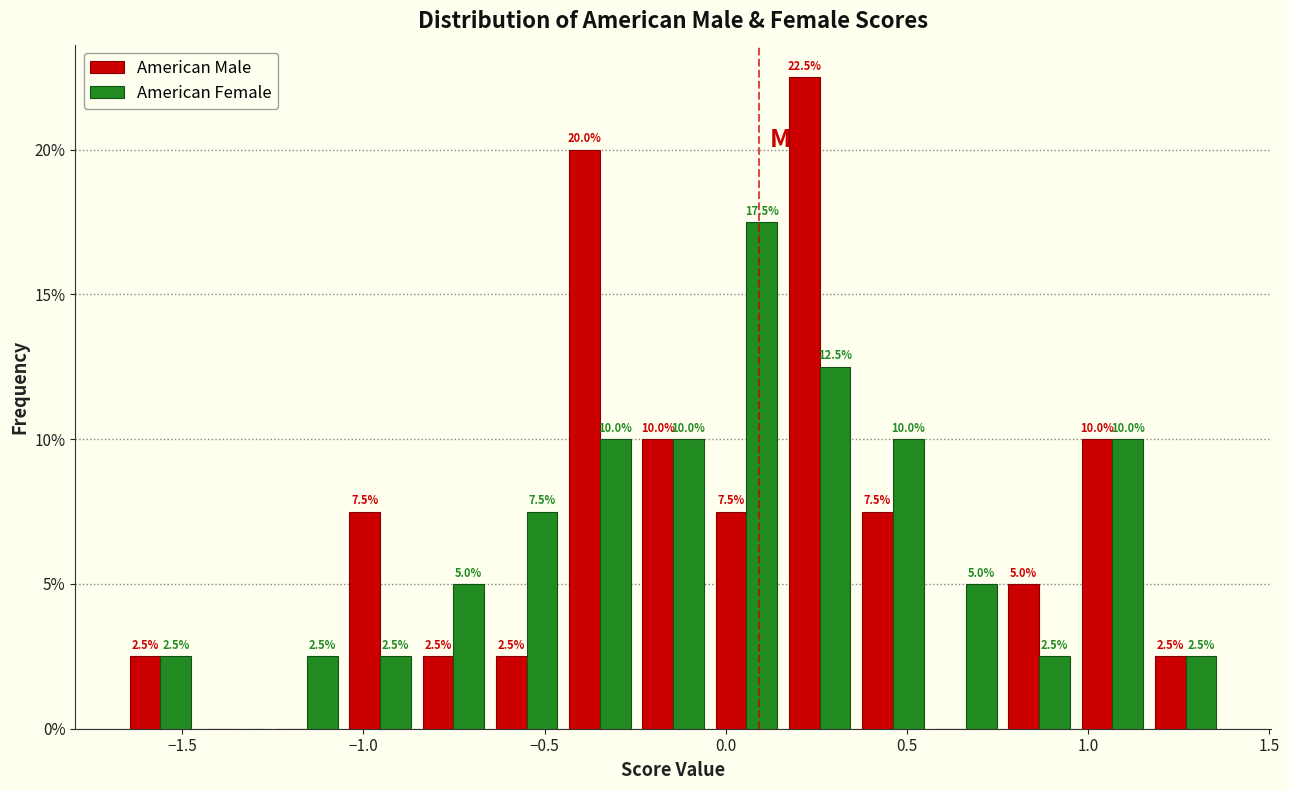

In the American Male series, which range on the x-axis has the tallest bar?

0.15 to 0.35